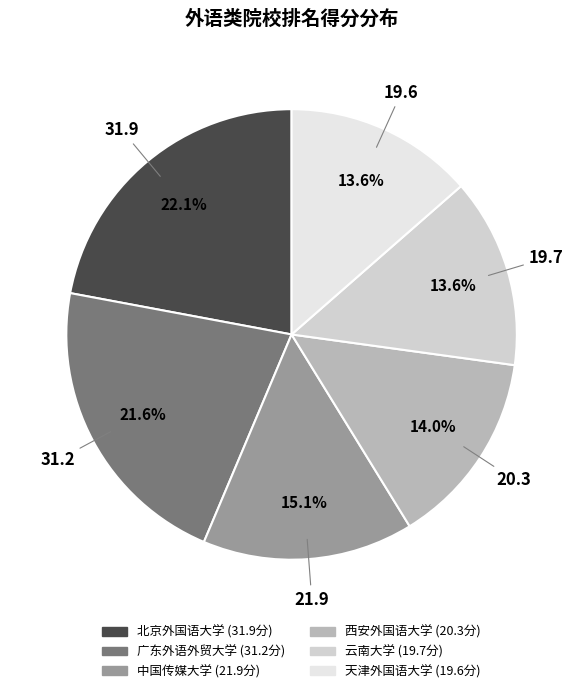

Count the number of slices in the pie.

6